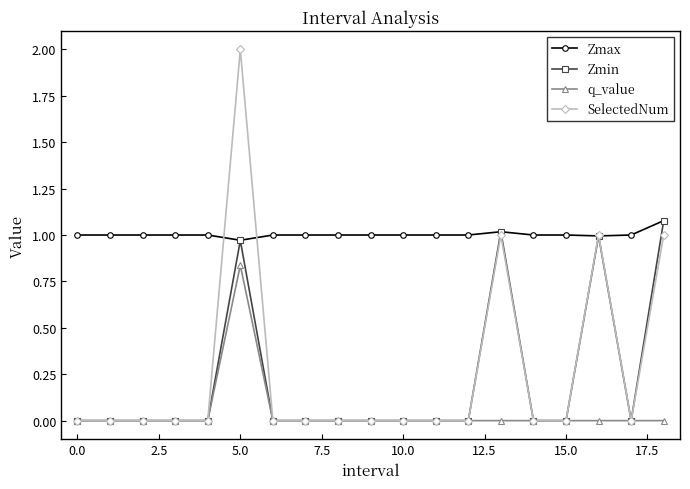

True or false: Zmin has more than 1 interior local peaks.

True